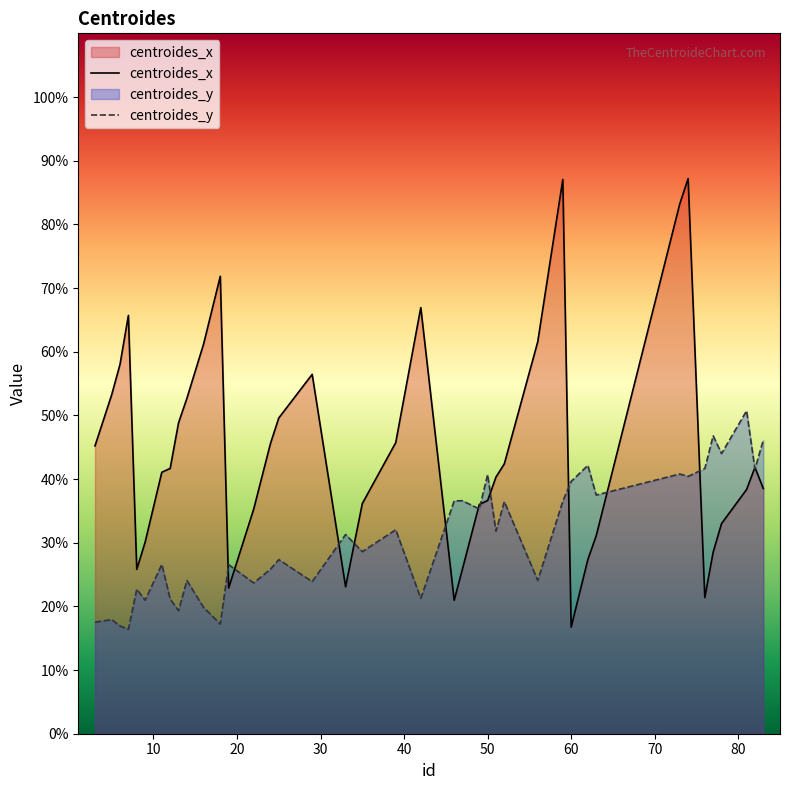

In centroides_y, how many points are higher than both neighbors (excluding endpoints)?

15